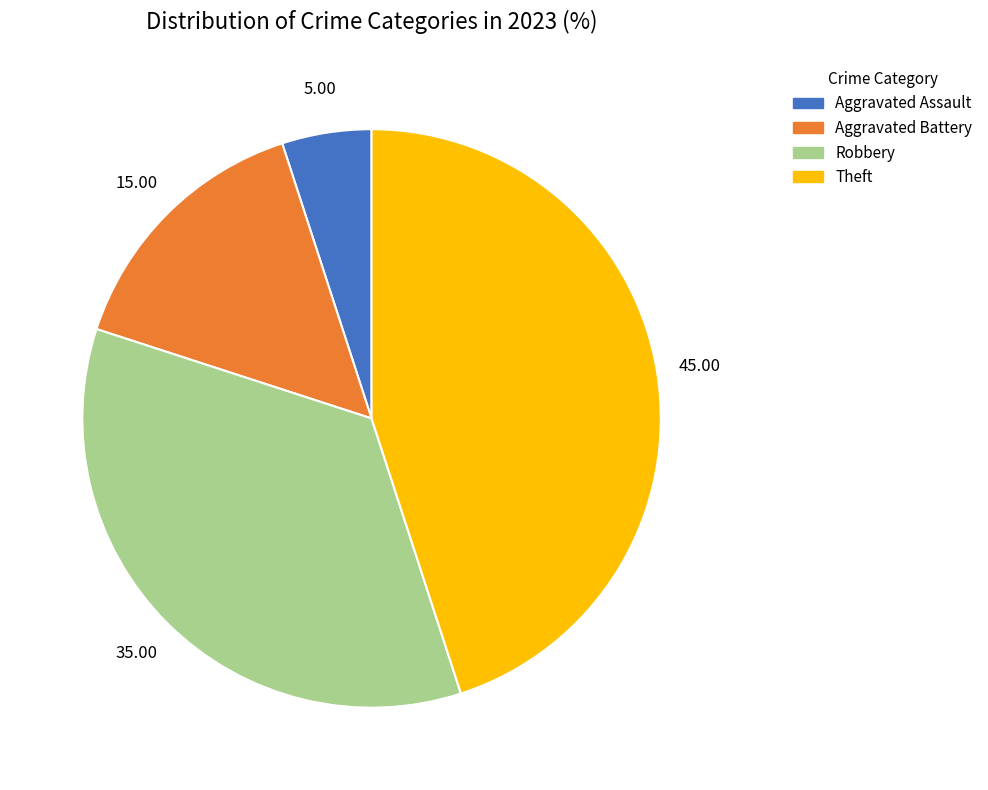

Does Aggravated Battery represent more than half of the total?

No